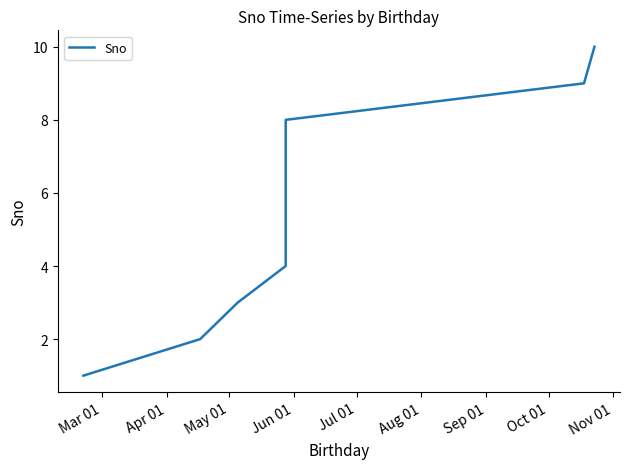

Between Mar 01 and Jun 01, which is larger?

Jun 01